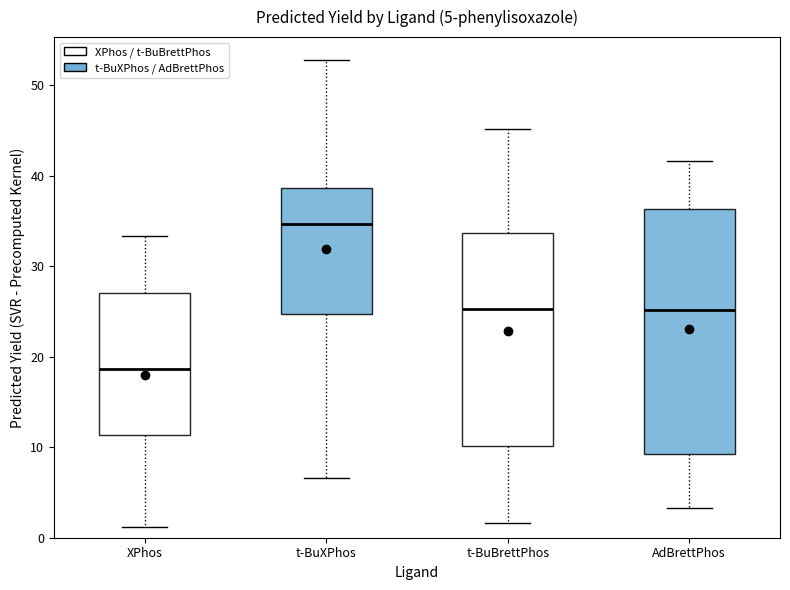

Which box has the lowest median line?

XPhos